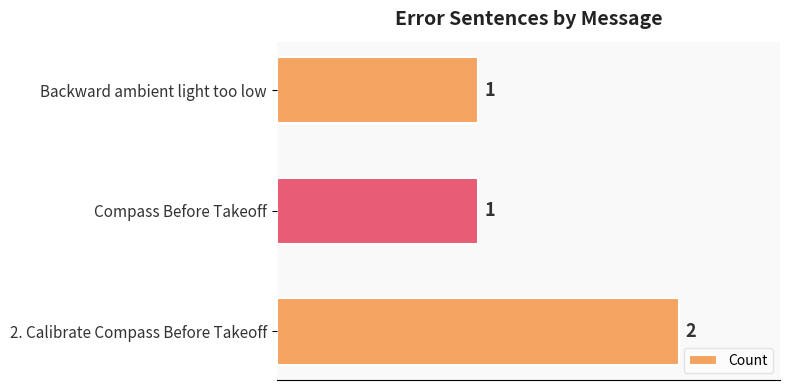

Which label corresponds to the largest value in the chart?

2. Calibrate Compass Before Takeoff